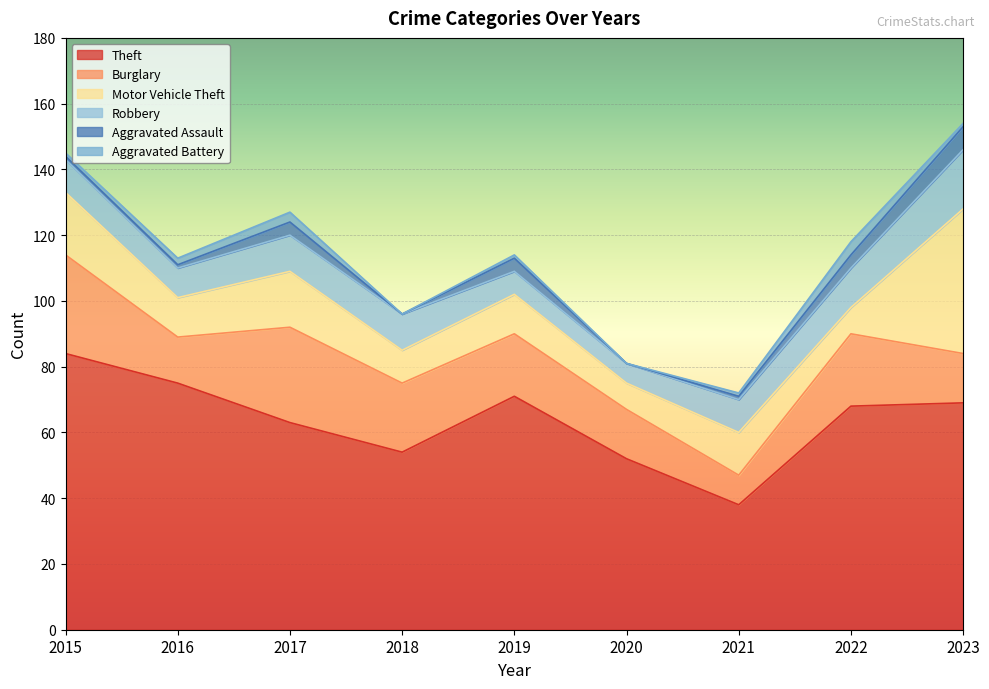

Which has a higher value, 2016 or 2017?

2016